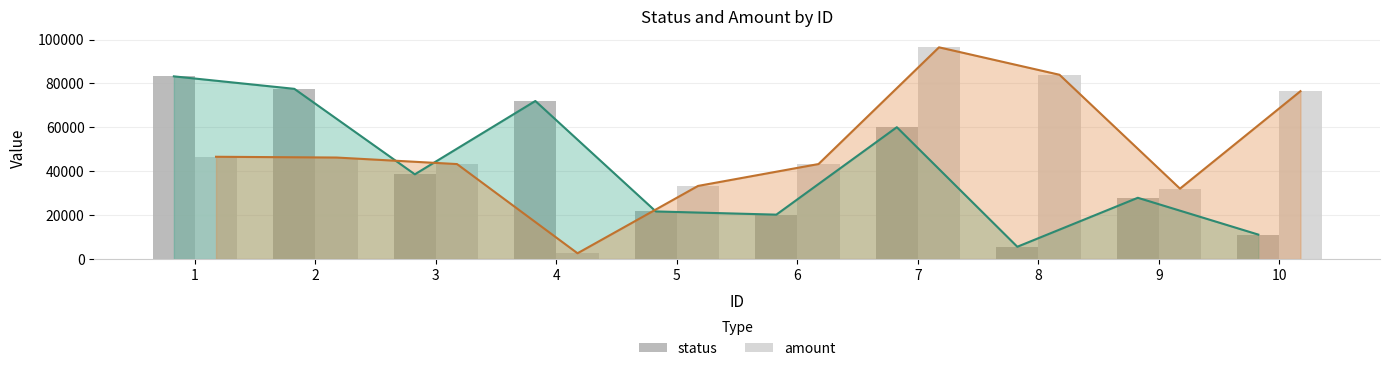

Count the number of data series in this chart.

2